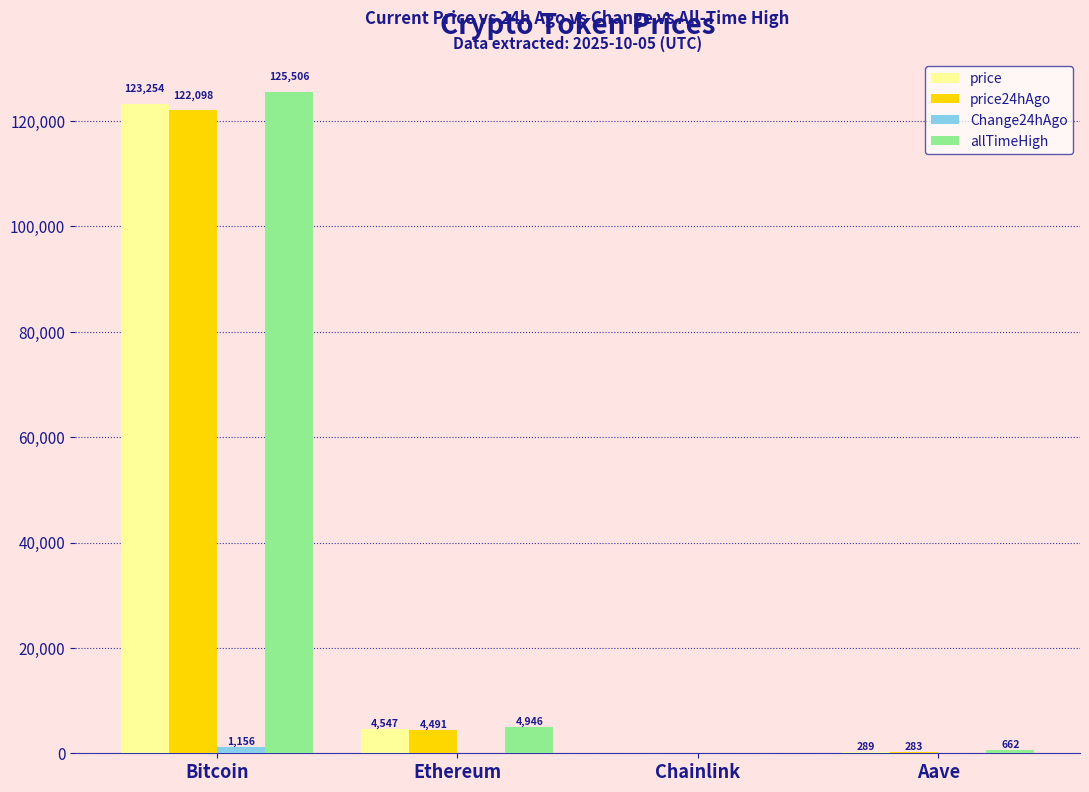

Which series has the largest total across all categories?

allTimeHigh